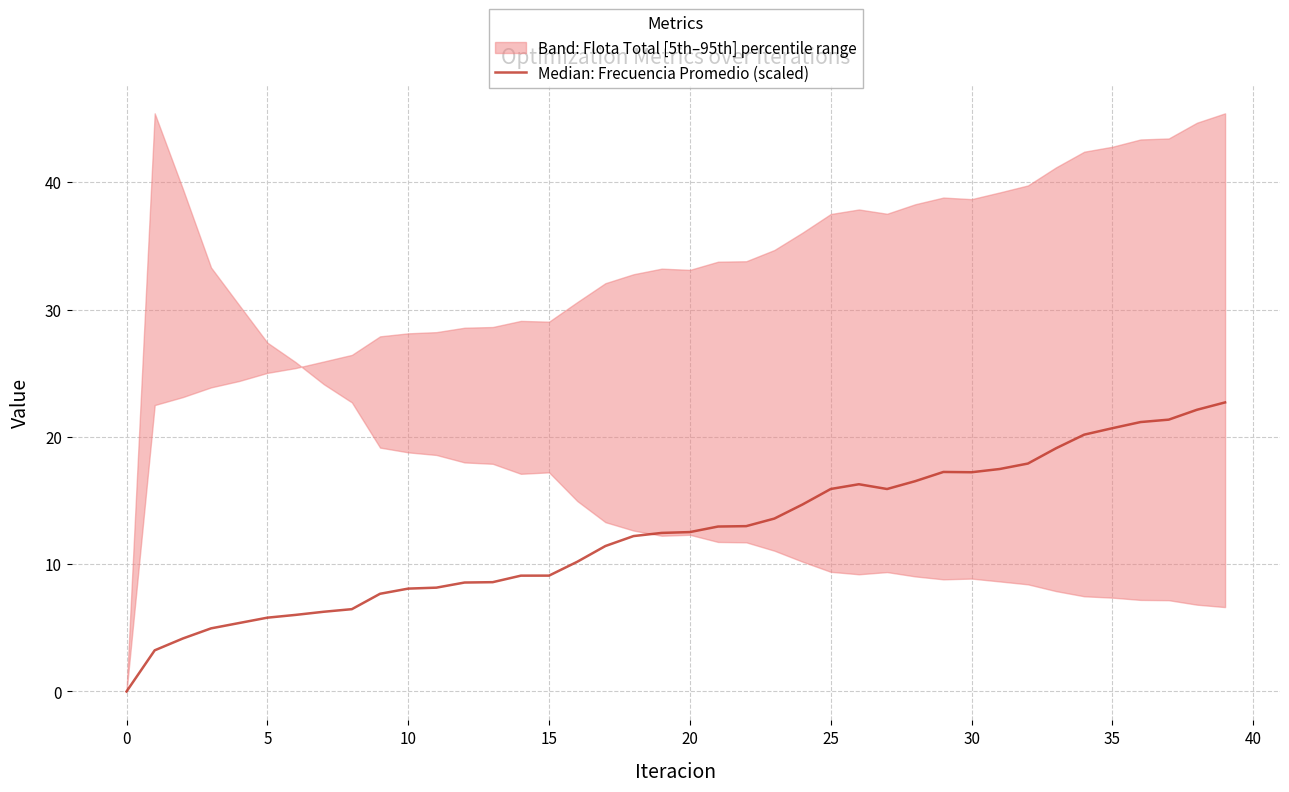

The value at 14 is 13.6. True or false?

False